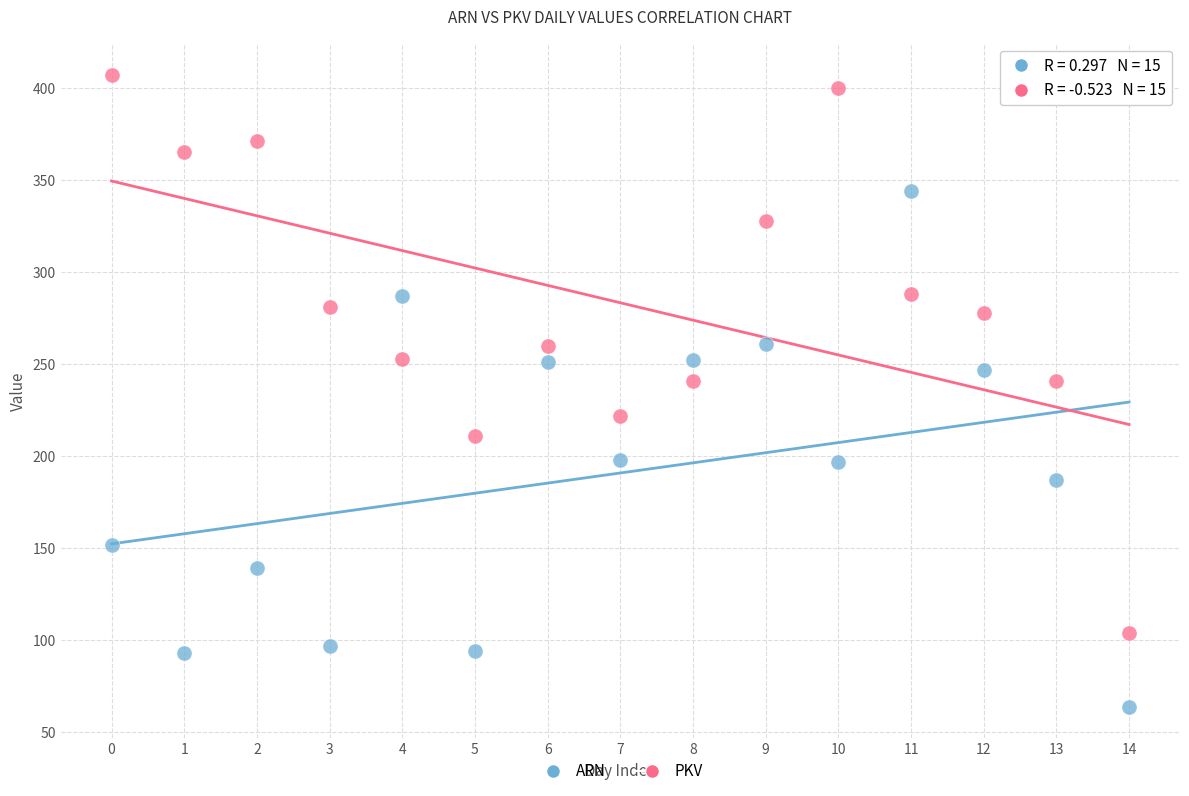

What are all the series names shown in the legend?

ARN, PKV